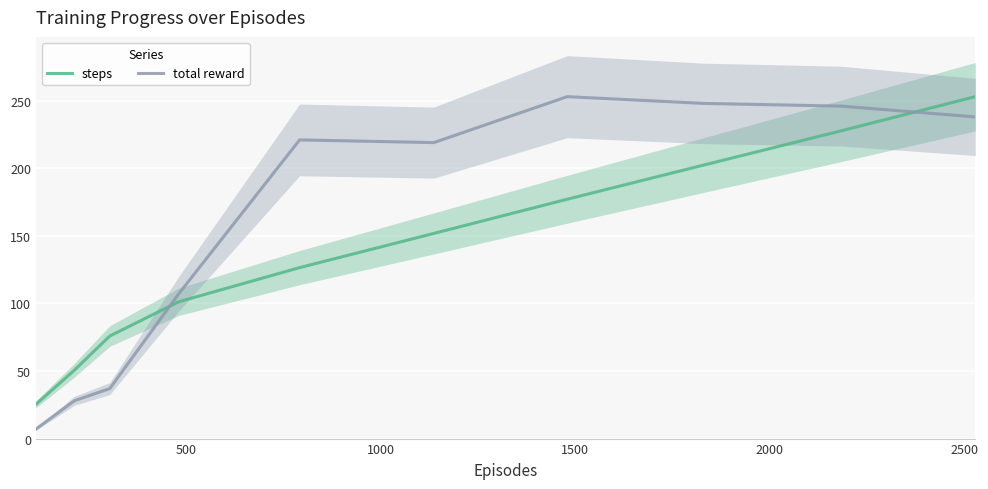

What is the value of the steps point at the 8th from the left?

202.4